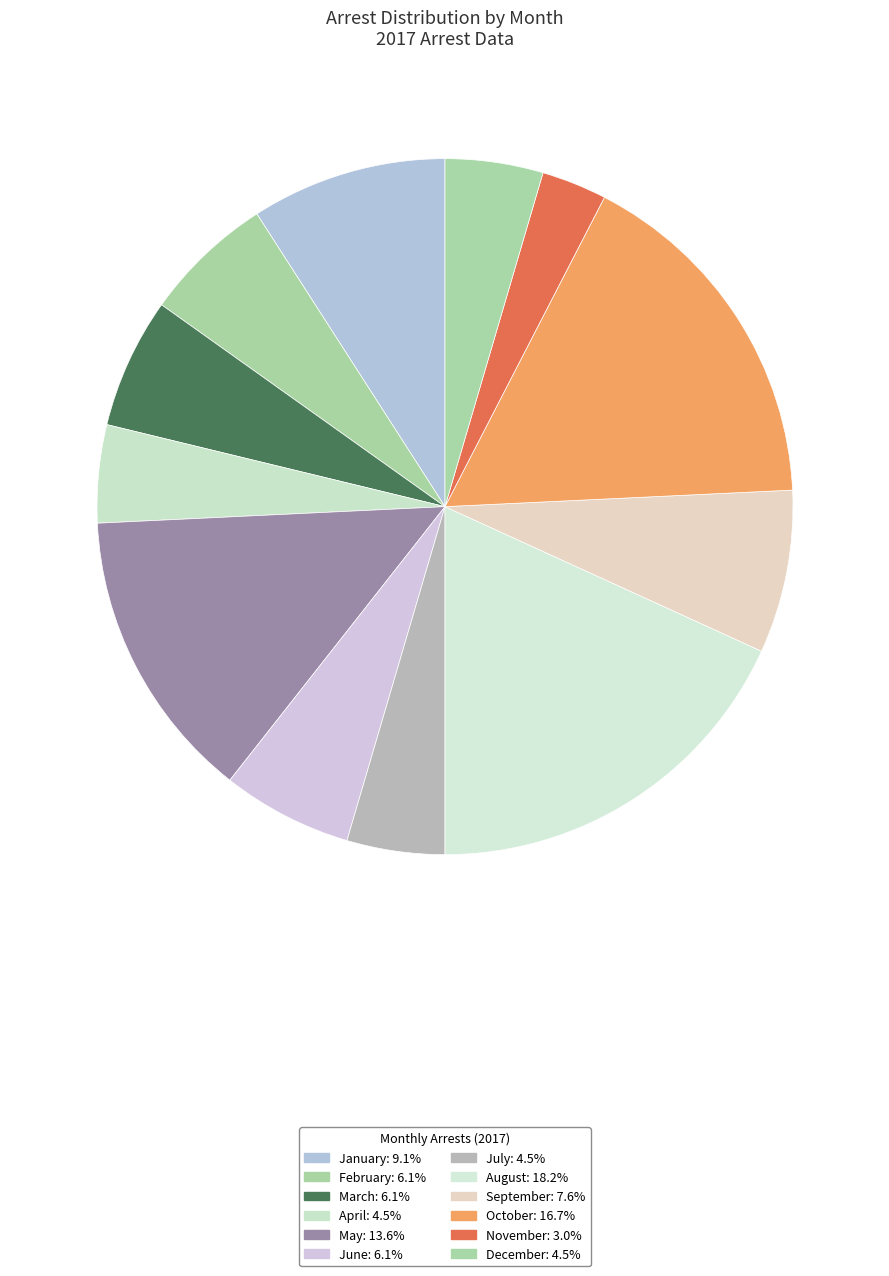

To the nearest percent, what is the difference between the largest and smallest slice percentages?

15%